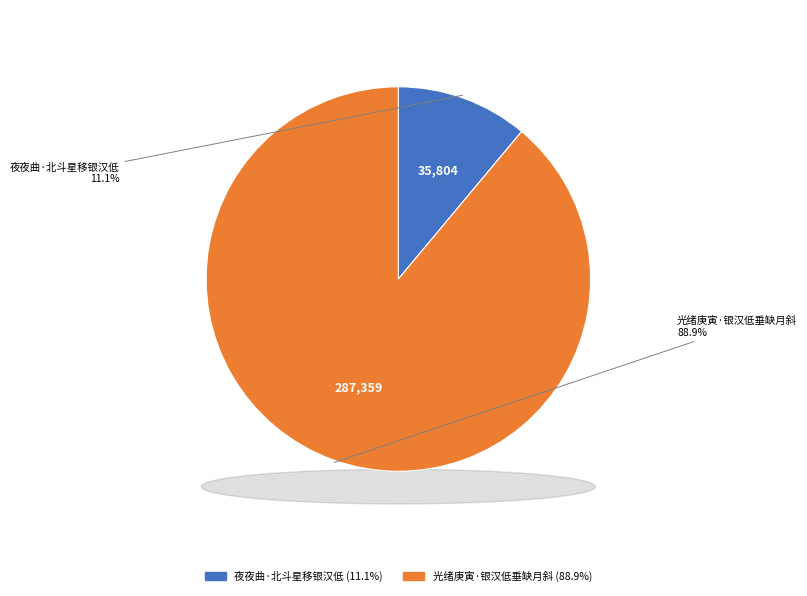

How much of the chart is everything except 夜夜曲·北斗星移银汉低?

88.9%